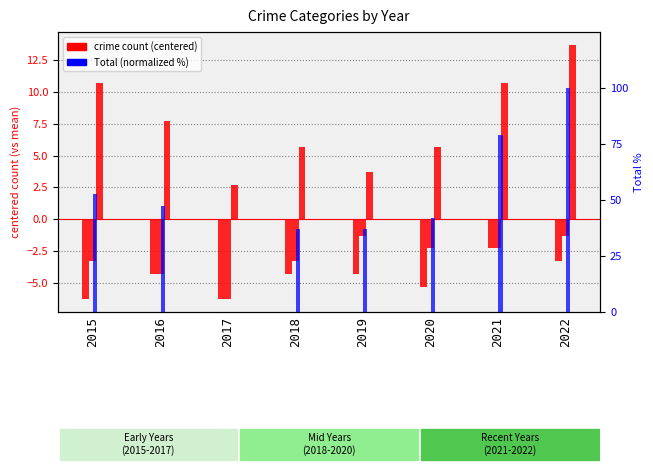

What value does the data have at 2022?

-3.3